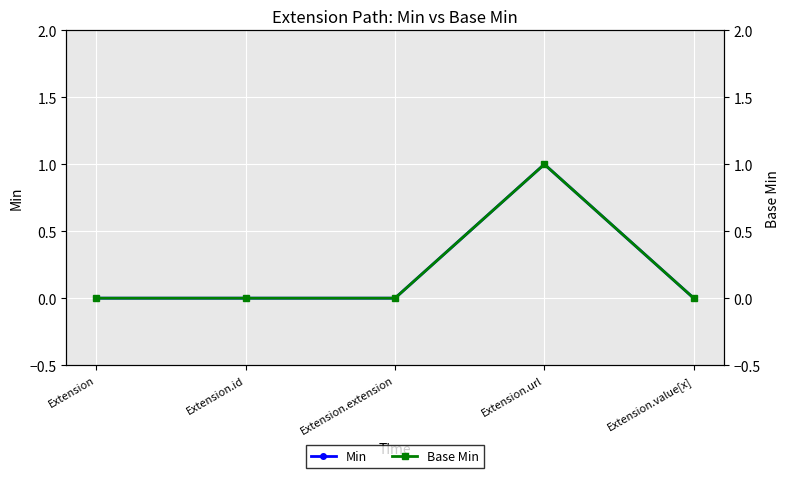

Is it true that Min equals 1 at Extension.value[x]?

False